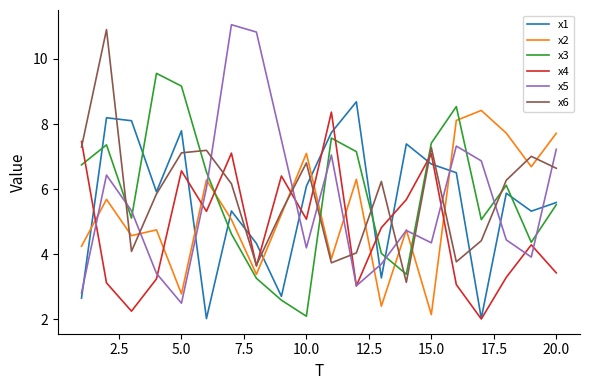

Which series ends up on top after the final intersection of x2 and x4?

x2